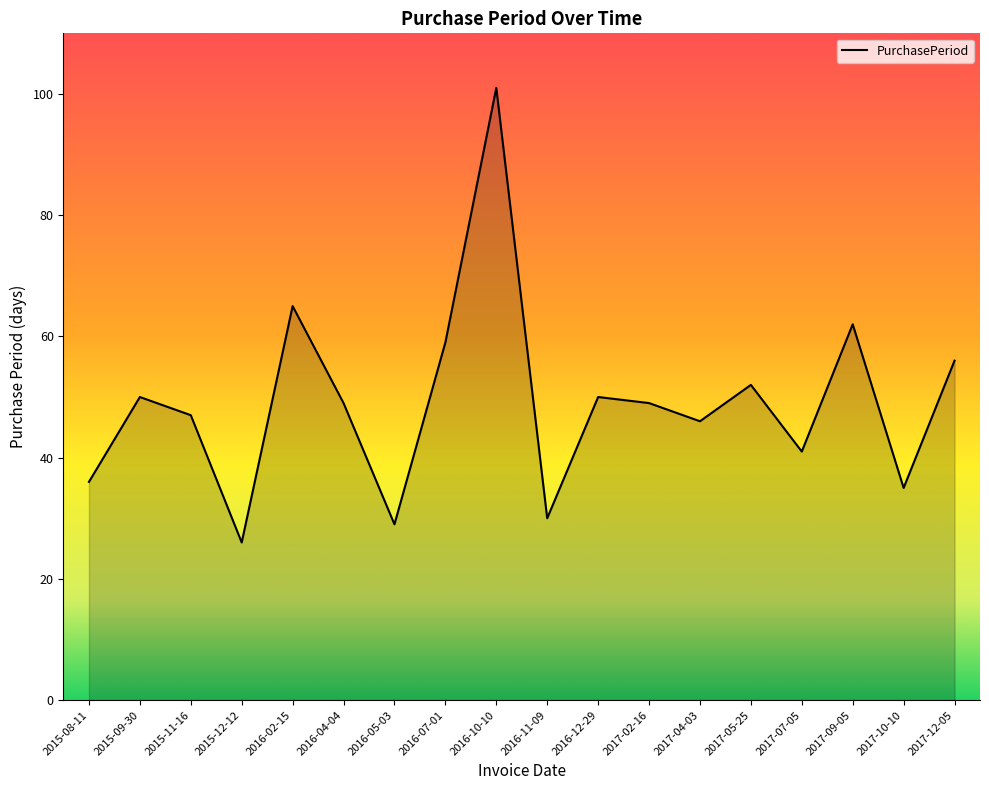

The value at 2016-02-15 is 107. True or false?

False